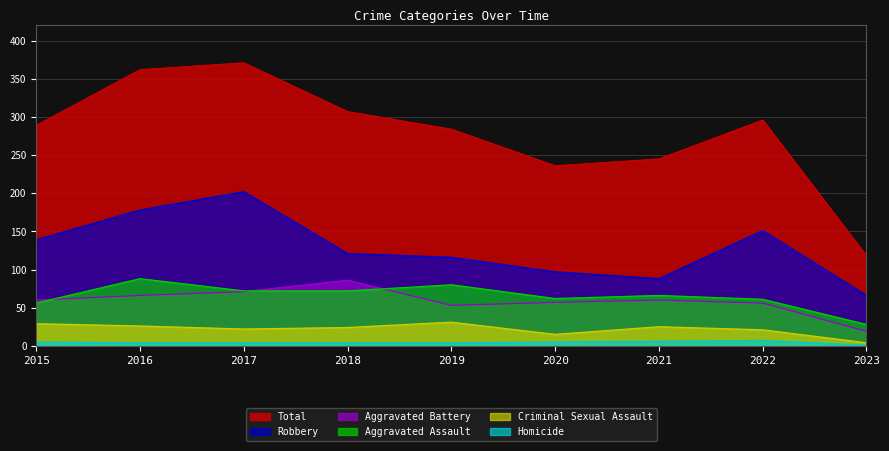

What is the sum of the Aggravated Assault values at 2017 and 2018?

144